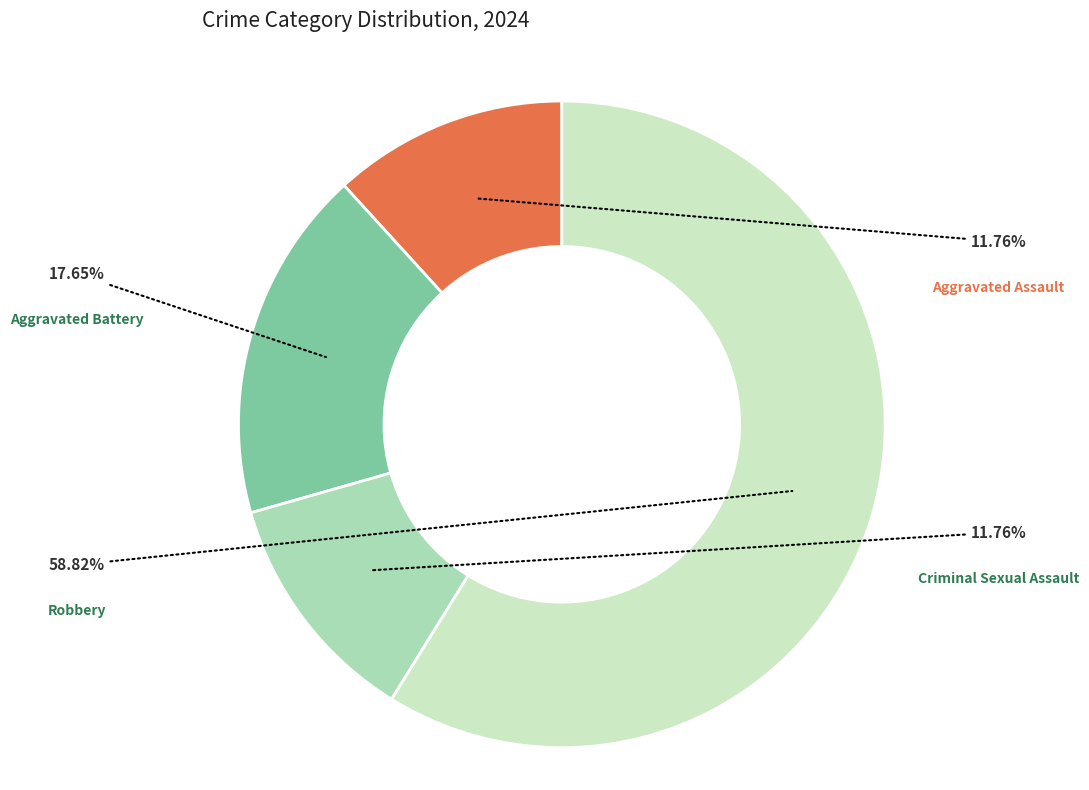

Is it true that Criminal Sexual Assault is 23% of the pie?

False